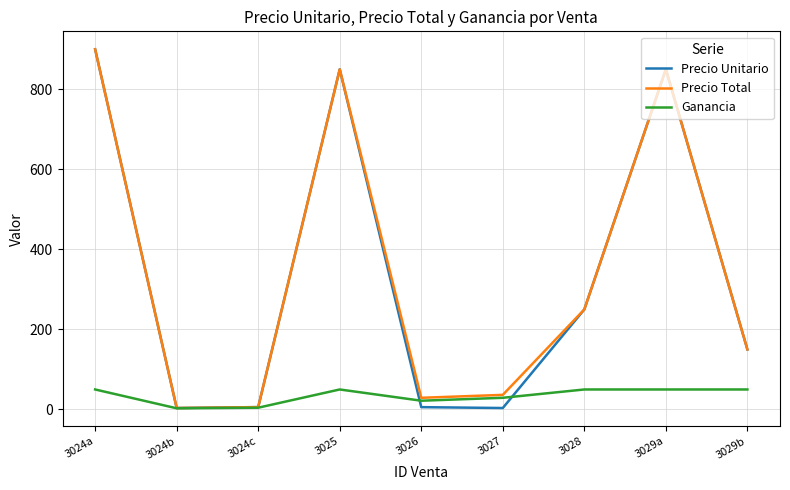

Which category has the highest value in the Precio Unitario series?

3024a